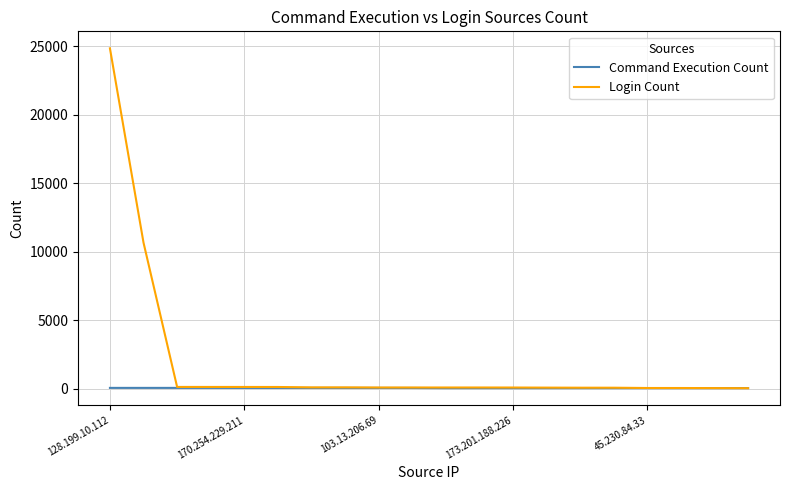

Which series has the largest total across all categories?

Login Count